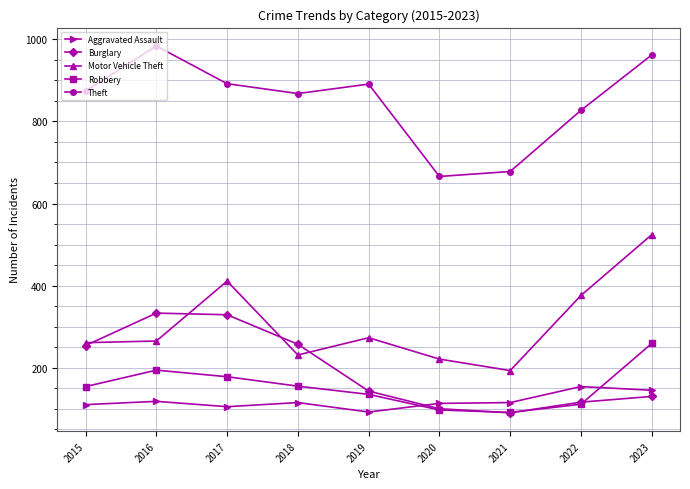

What is the value of the Theft point at the 4th from the left?

868